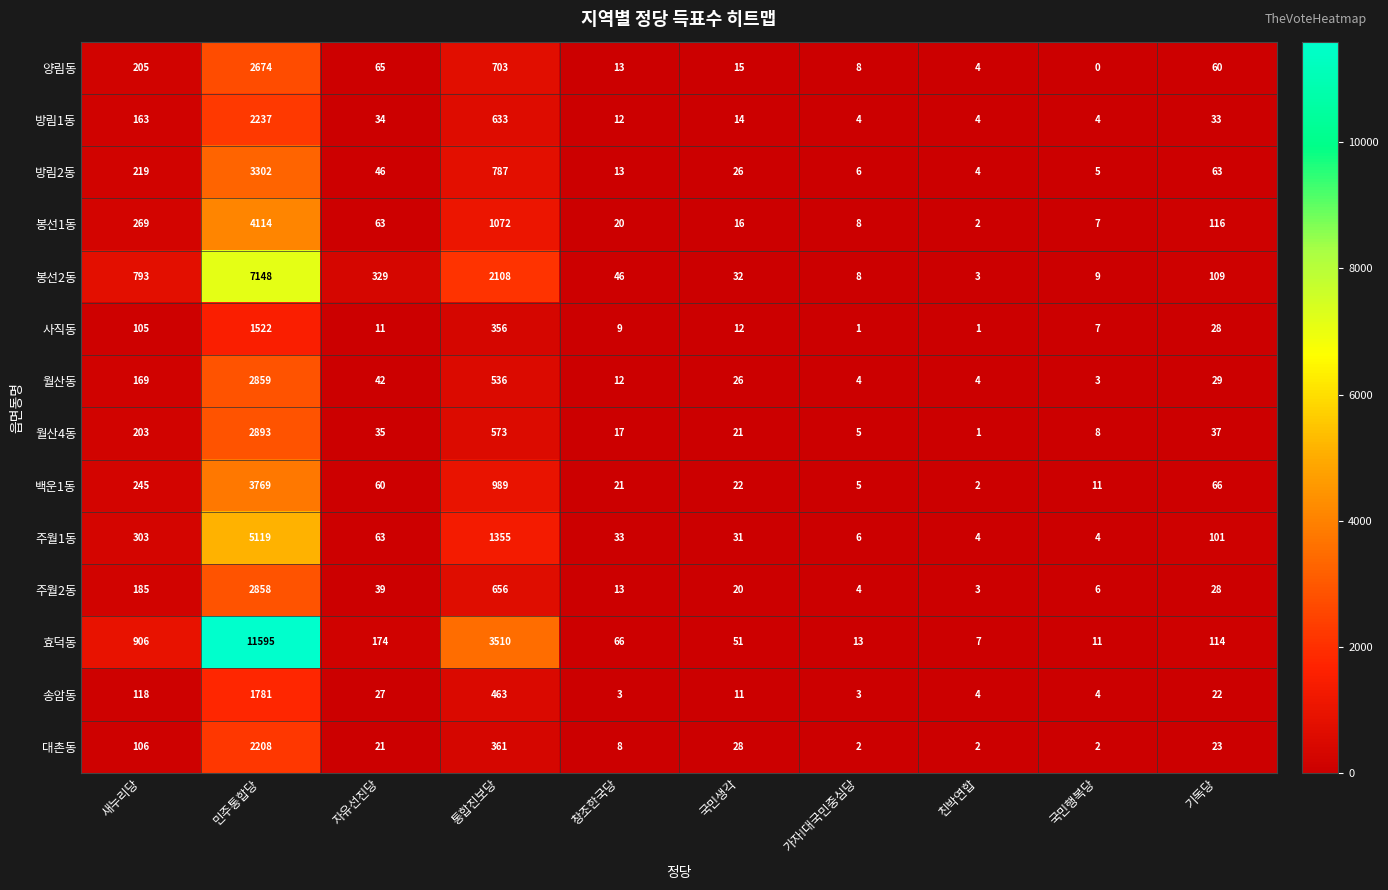

At which label does 월산동 first exceed 29?

새누리당